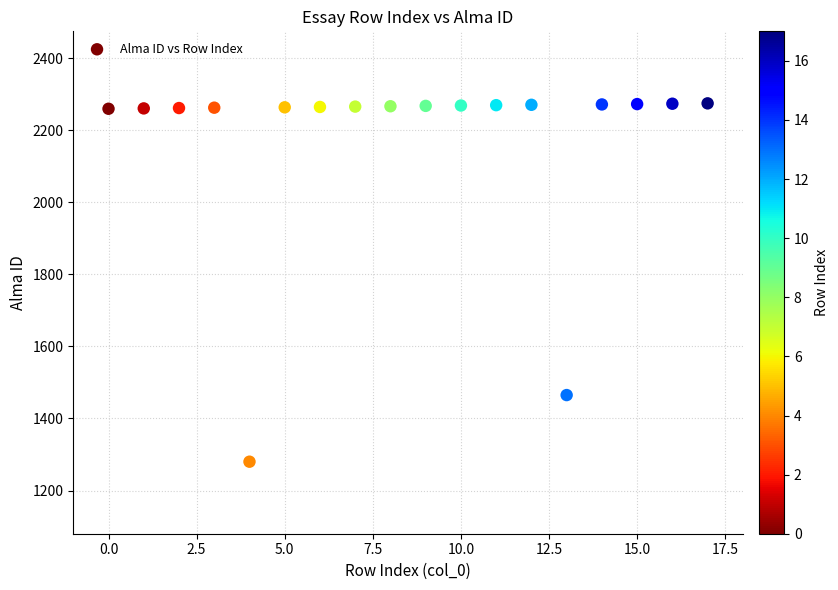

What Y value in the scatter plot is closest to 1777?

1465